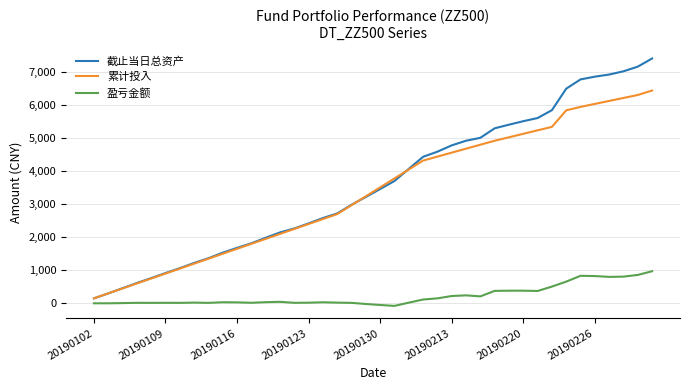

Rank the series by their maximum value, from lowest to highest.

盈亏金额, 累计投入, 截止当日总资产